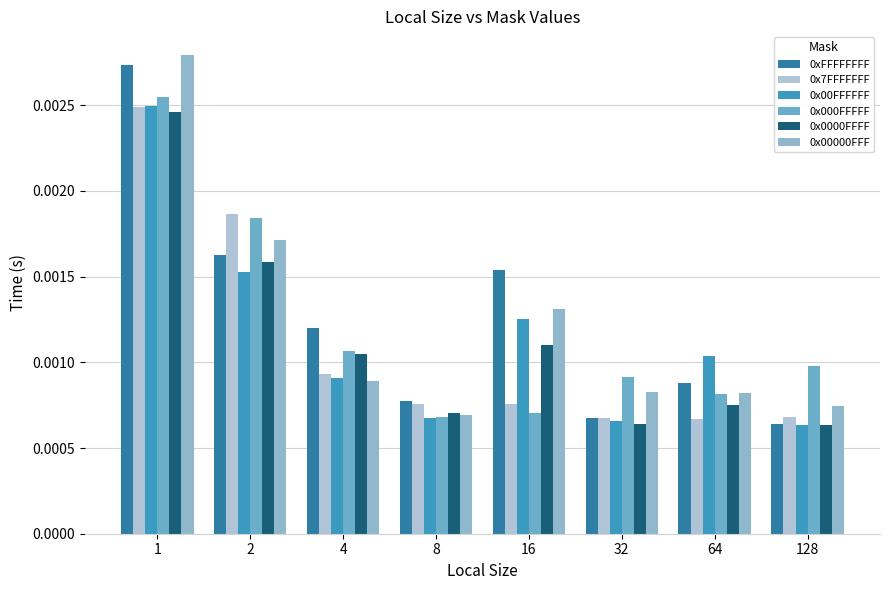

Which category has the highest value across all series?

1